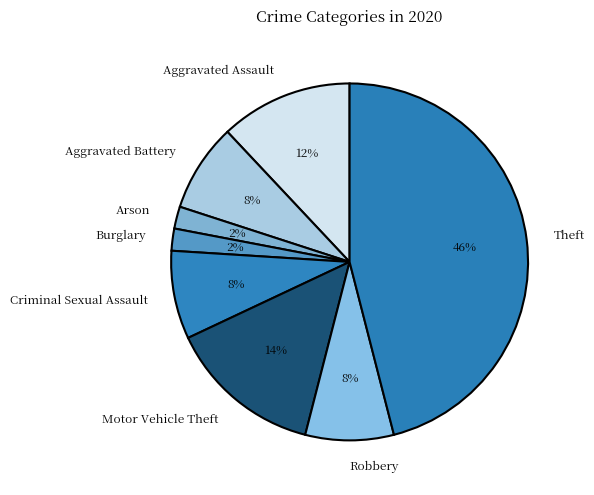

Is the sum of Burglary and Motor Vehicle Theft greater than half?

No